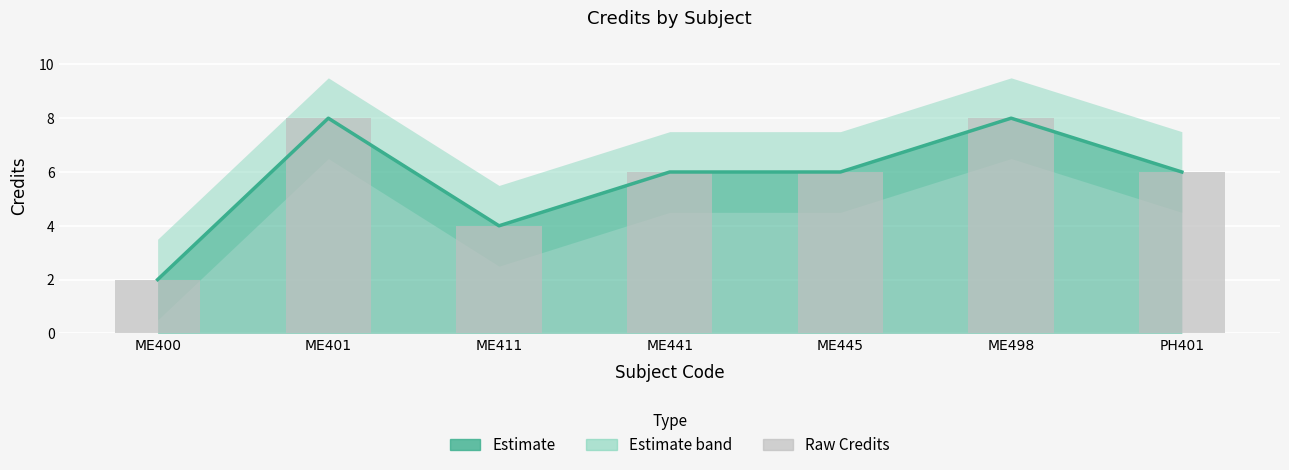

What is the value of the 6th bar from the left?

8